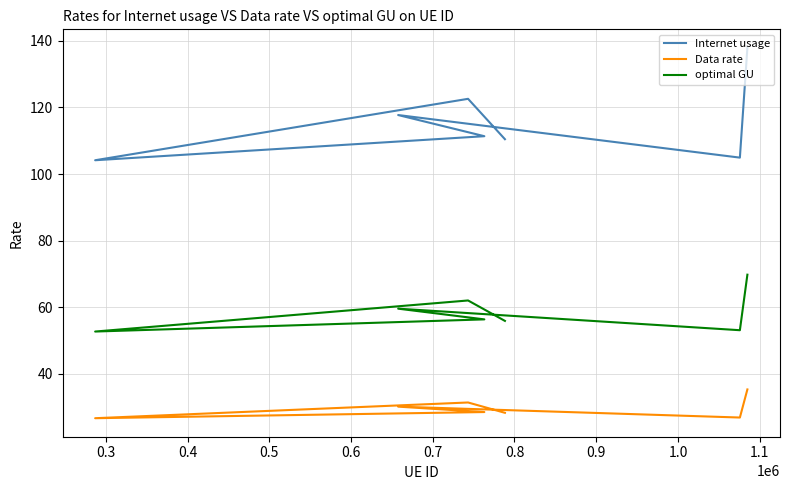

What is the total value across all series at 0.7?

216.0